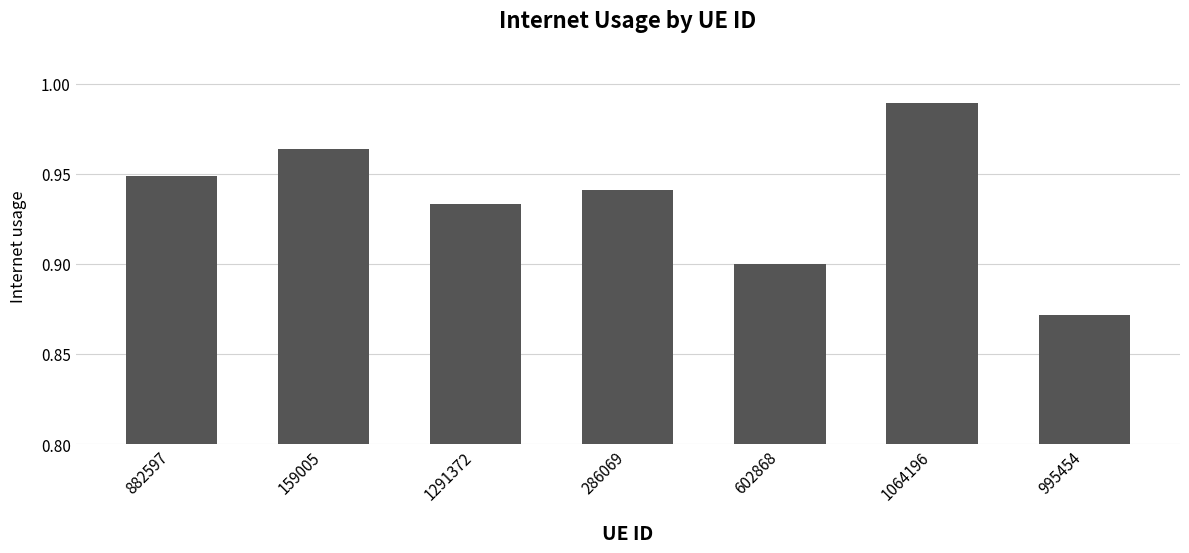

What is the label of the 1st bar from the left?

882597